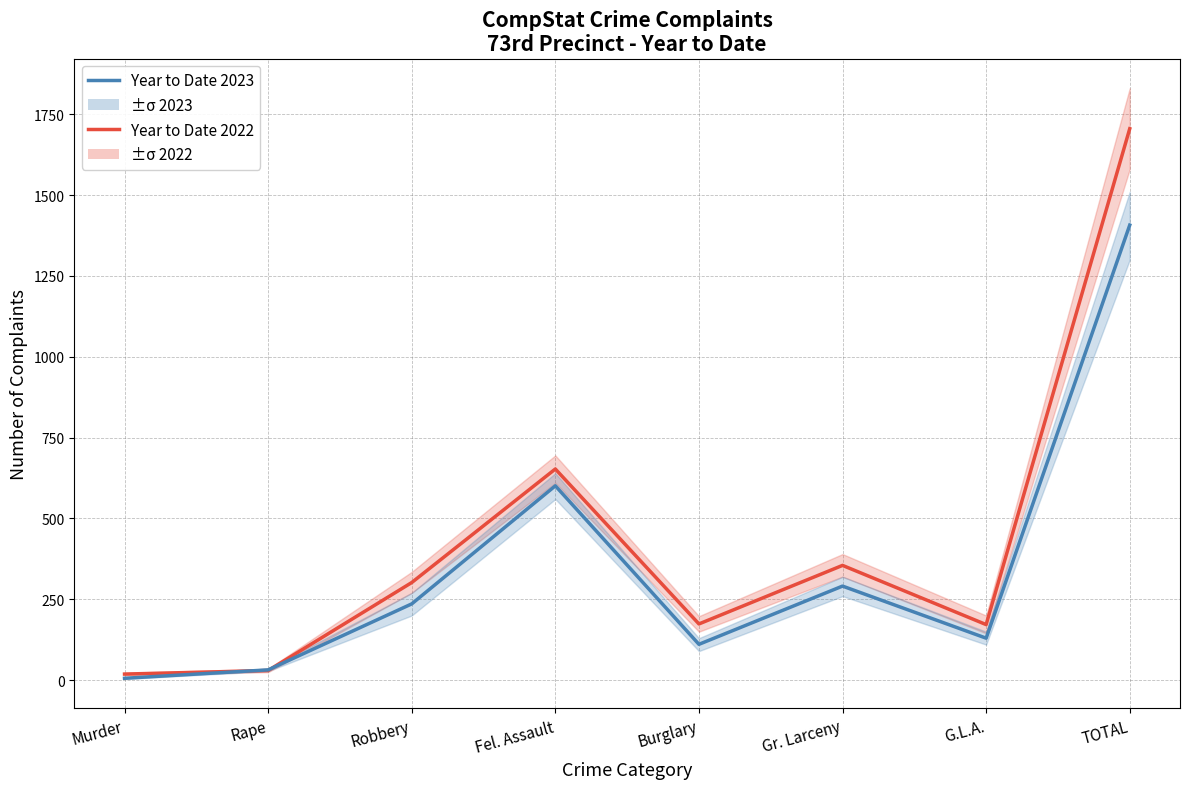

How many interior local peaks does the Year to Date 2022 series have?

2